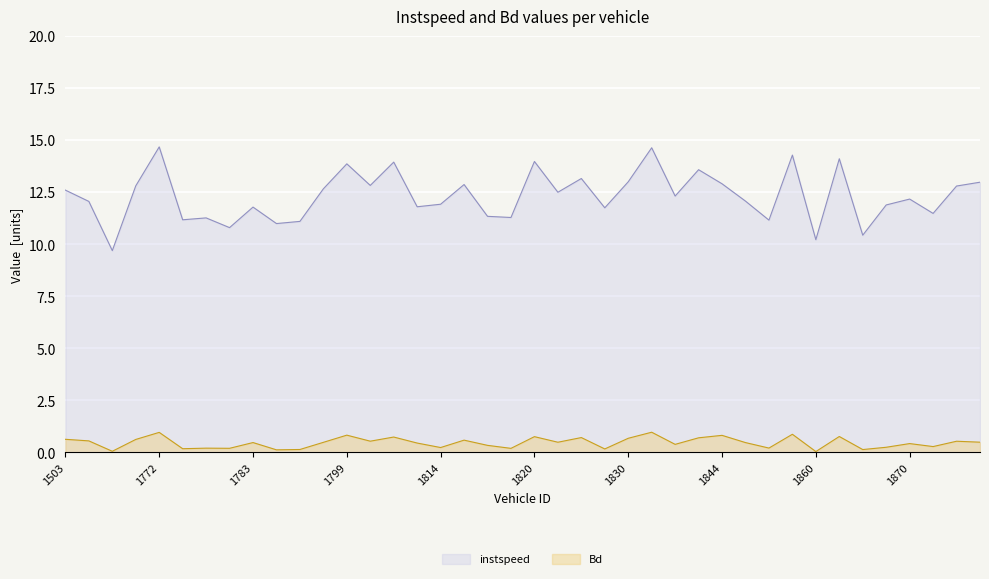

List the series in order of their overall mean, lowest first.

Bd, instspeed